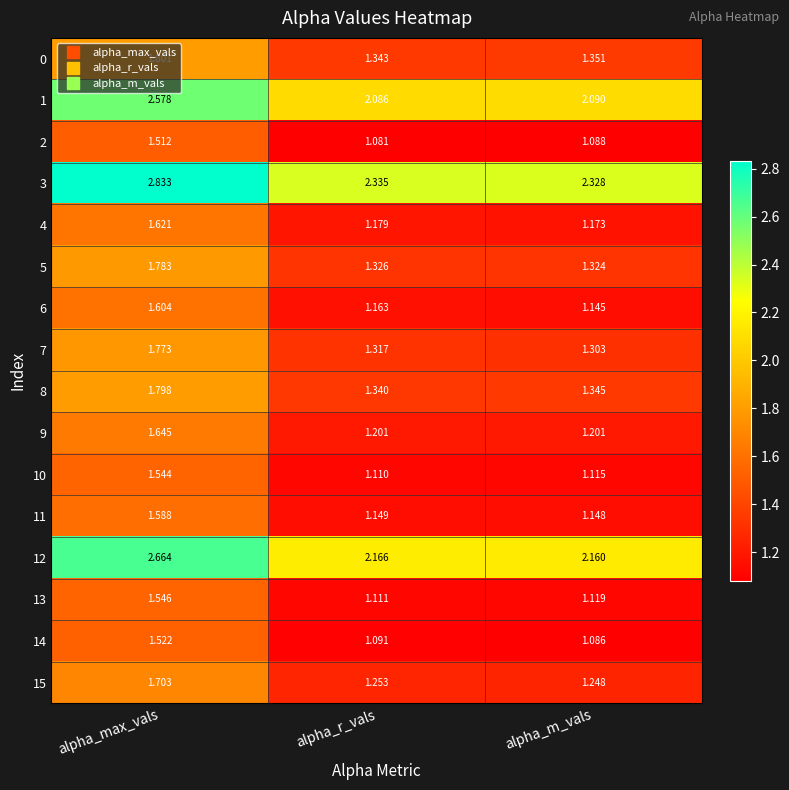

Where is 10 nearest to the value 1?

alpha_r_vals